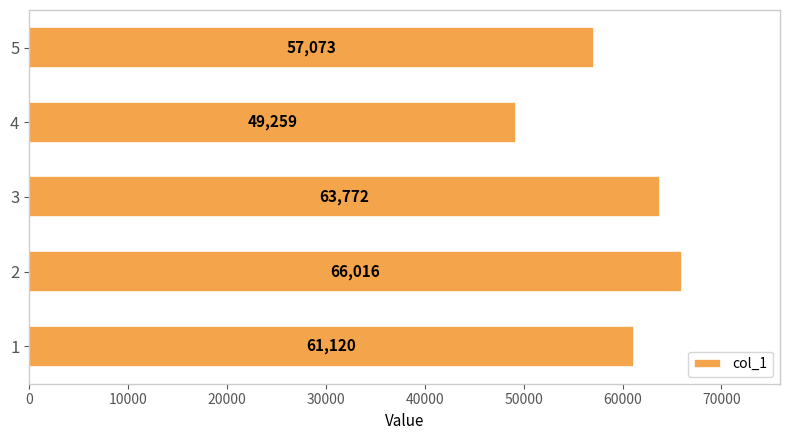

At which category does the chart reach its minimum across all series?

4